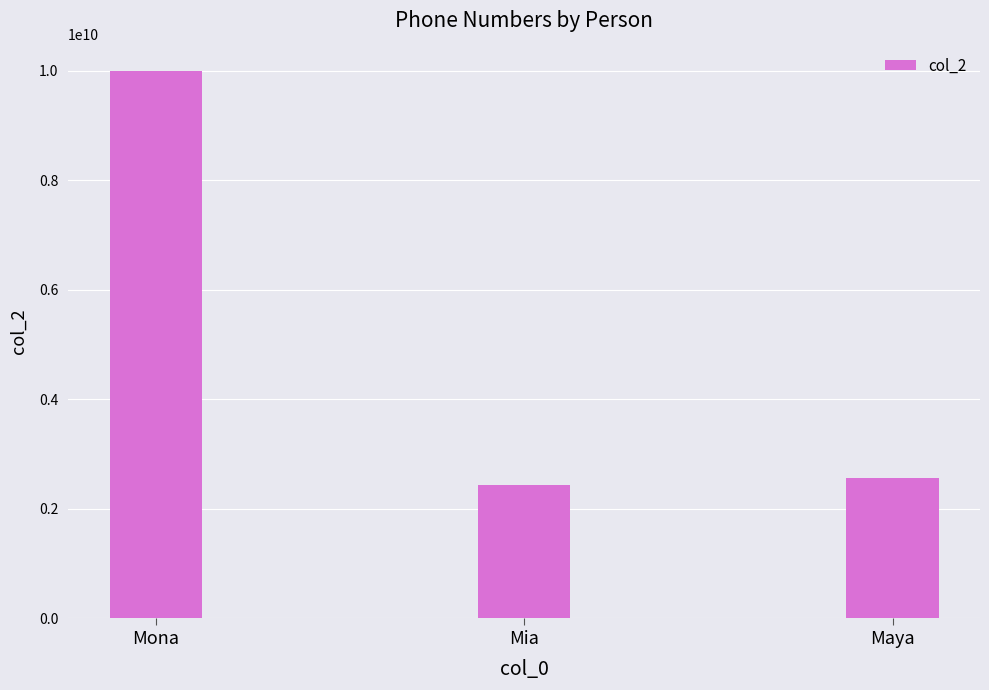

What is the ratio of the value at Mona to the value at Mia?

4.1